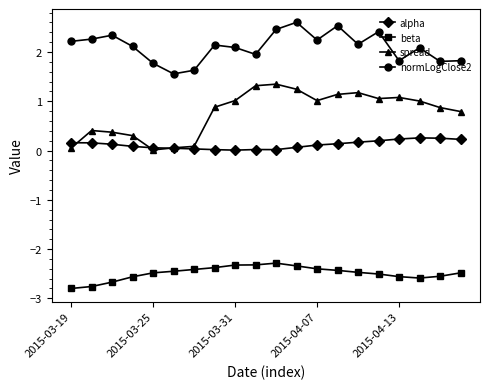

Does the chart display data point markers on the line(s)?

Yes